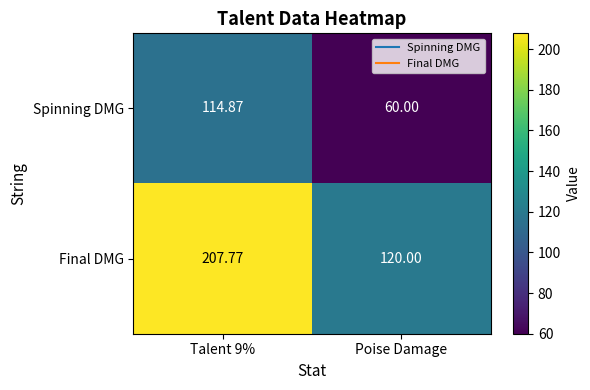

Which series has the largest range (max minus min)?

Final DMG